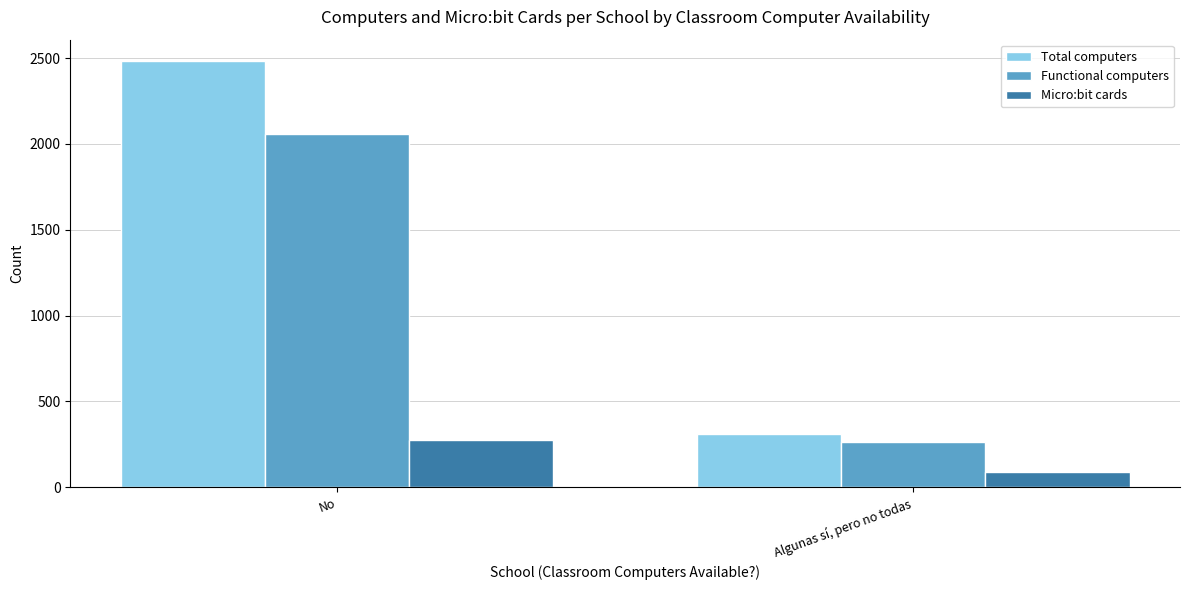

What are all the series names shown in the legend?

Total computers, Functional computers, Micro:bit cards